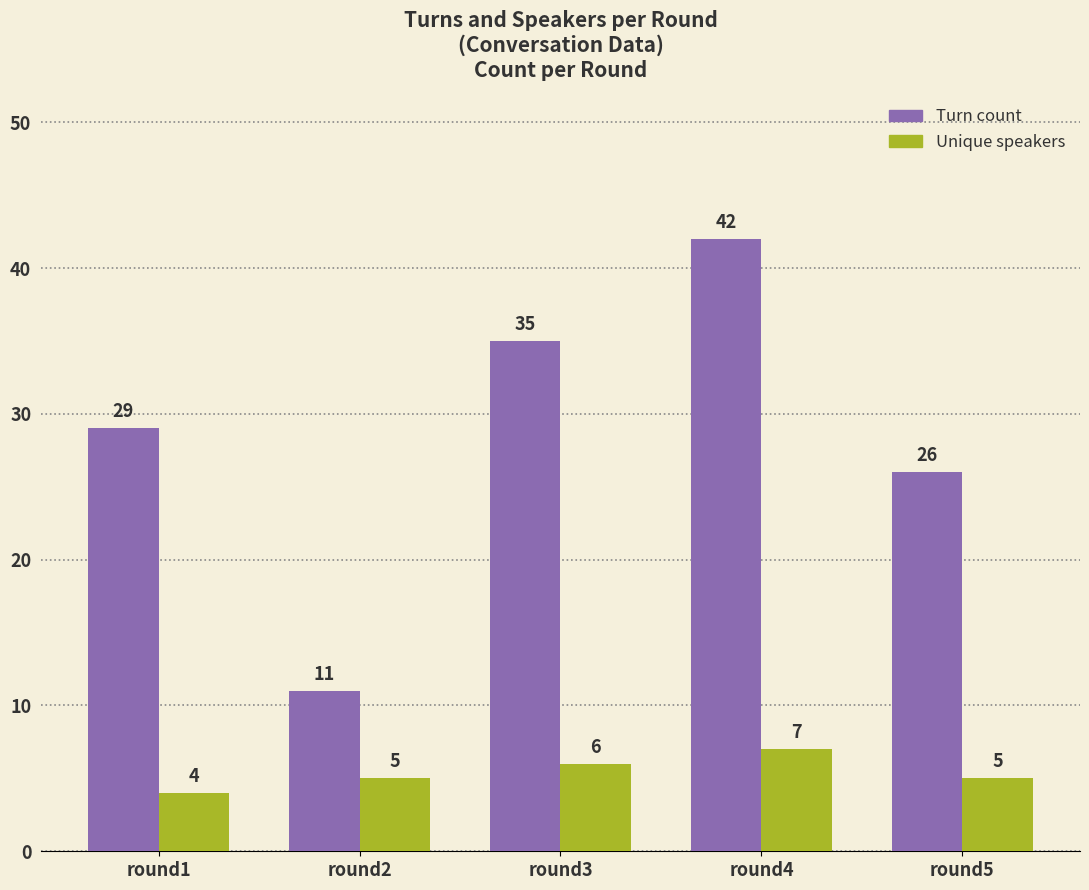

At which category is the sum across all series the highest?

round4